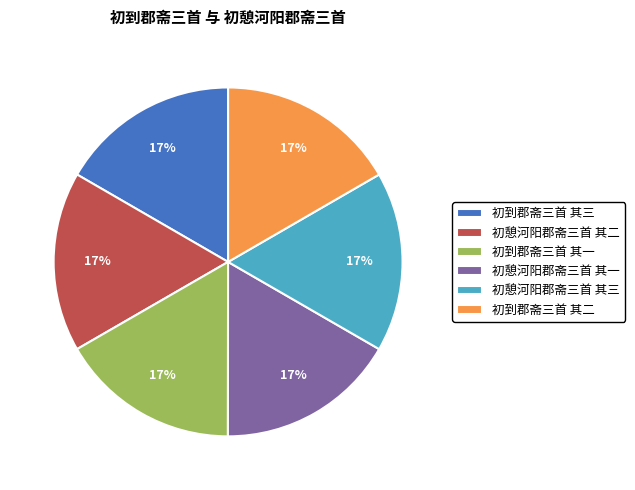

How many slices are in this pie chart?

6